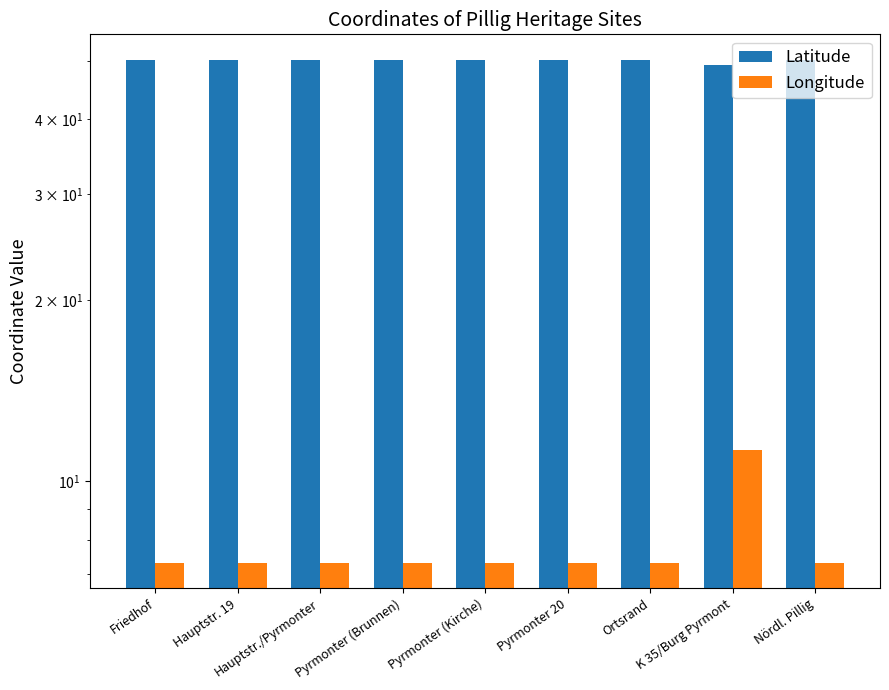

Reading left to right, extract all data points from this chart.

Latitude: 50.2	50.2	50.2	50.2	50.2	50.2	50.2	49.2	50.2
Longitude: 7.3	7.3	7.3	7.3	7.3	7.3	7.3	11.3	7.3